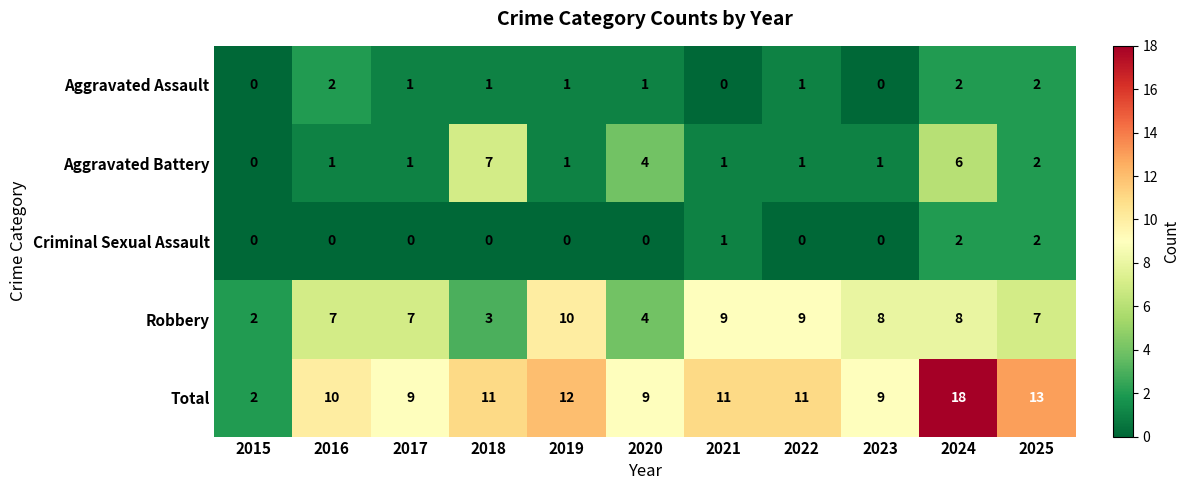

Is it true that Criminal Sexual Assault equals 3 at 2025?

False